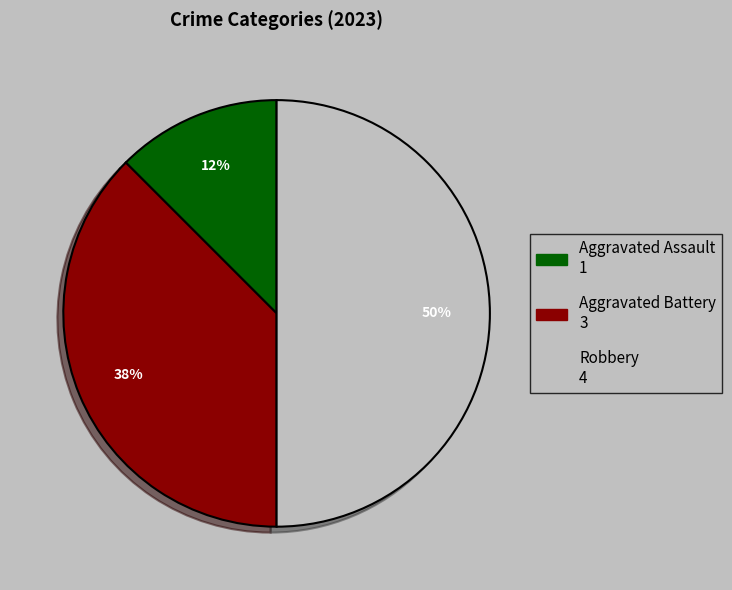

Do Aggravated Assault and Robbery together represent more than half of the pie?

Yes